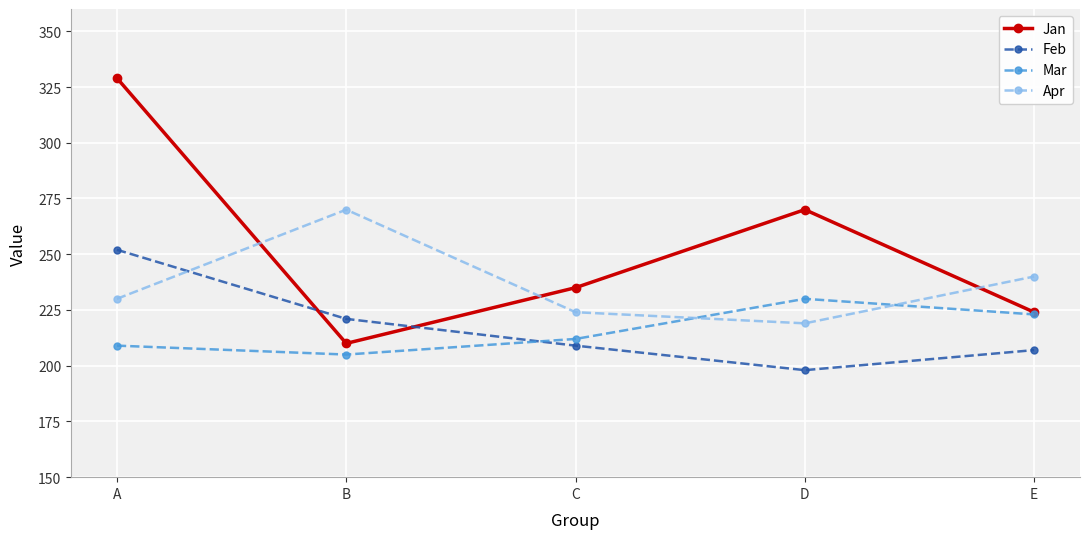

Rank the series at A from lowest to highest value.

Mar, Apr, Feb, Jan